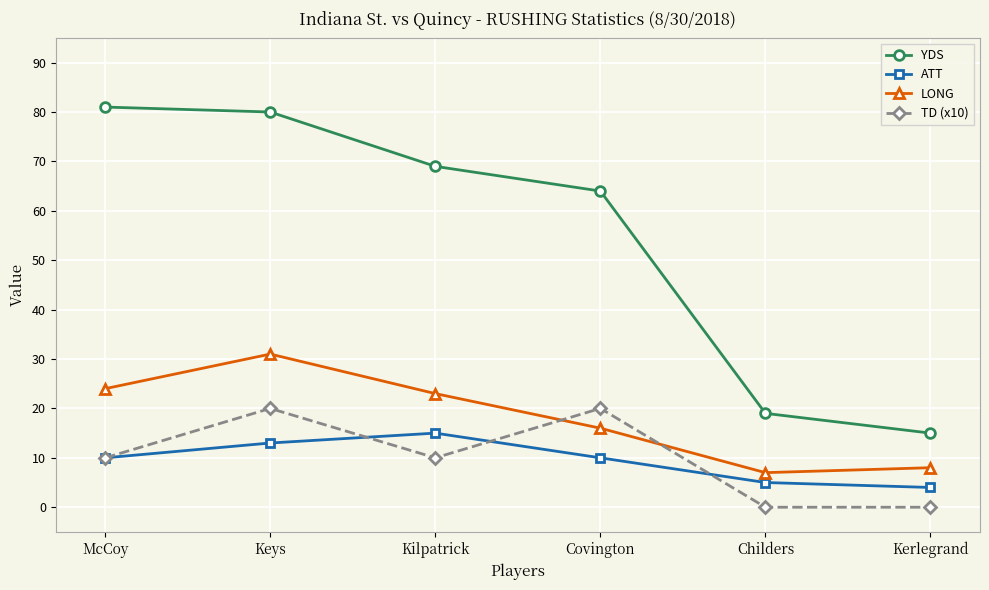

Is it true that TD (x10) equals 3 at McCoy?

False